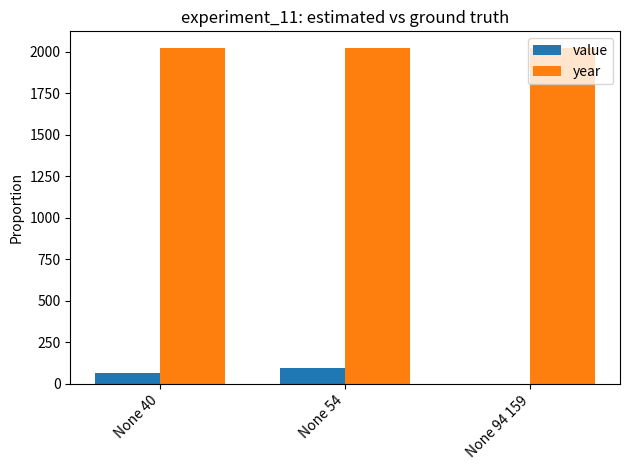

What is the greatest value displayed?

2022